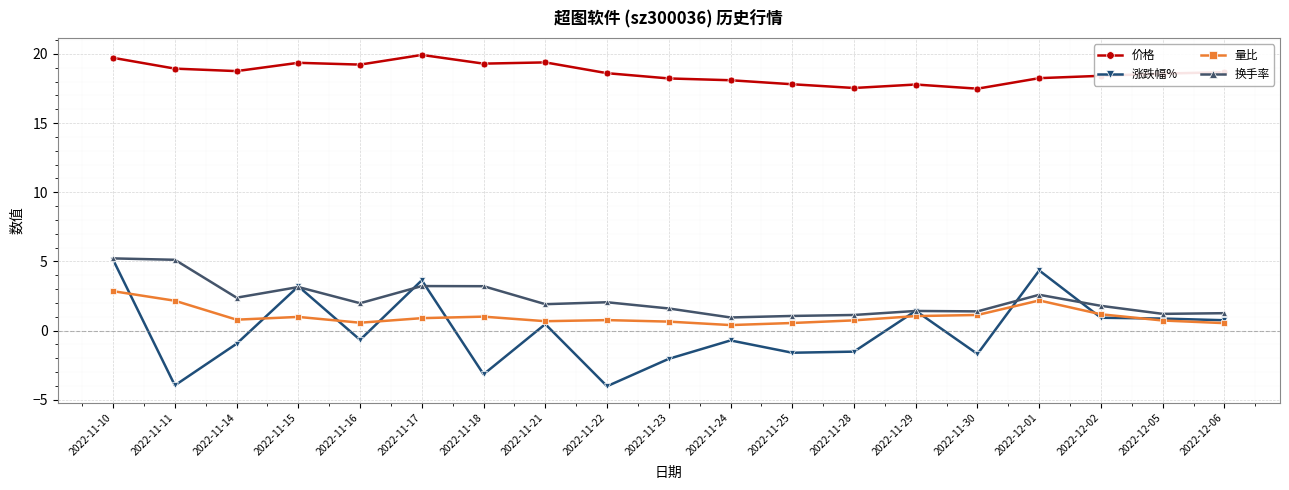

What is the maximum value shown in the chart?

19.9